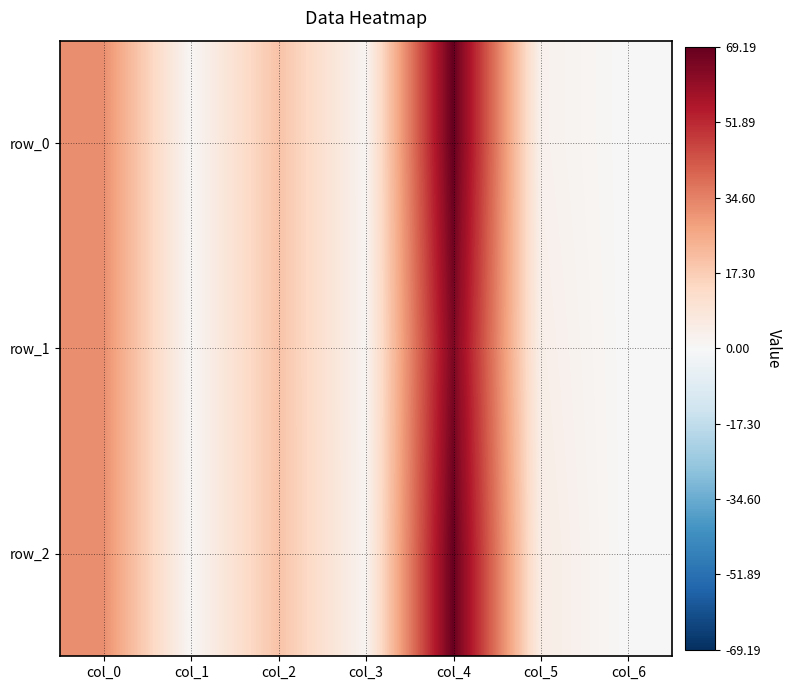

Count the number of categories in the chart.

7